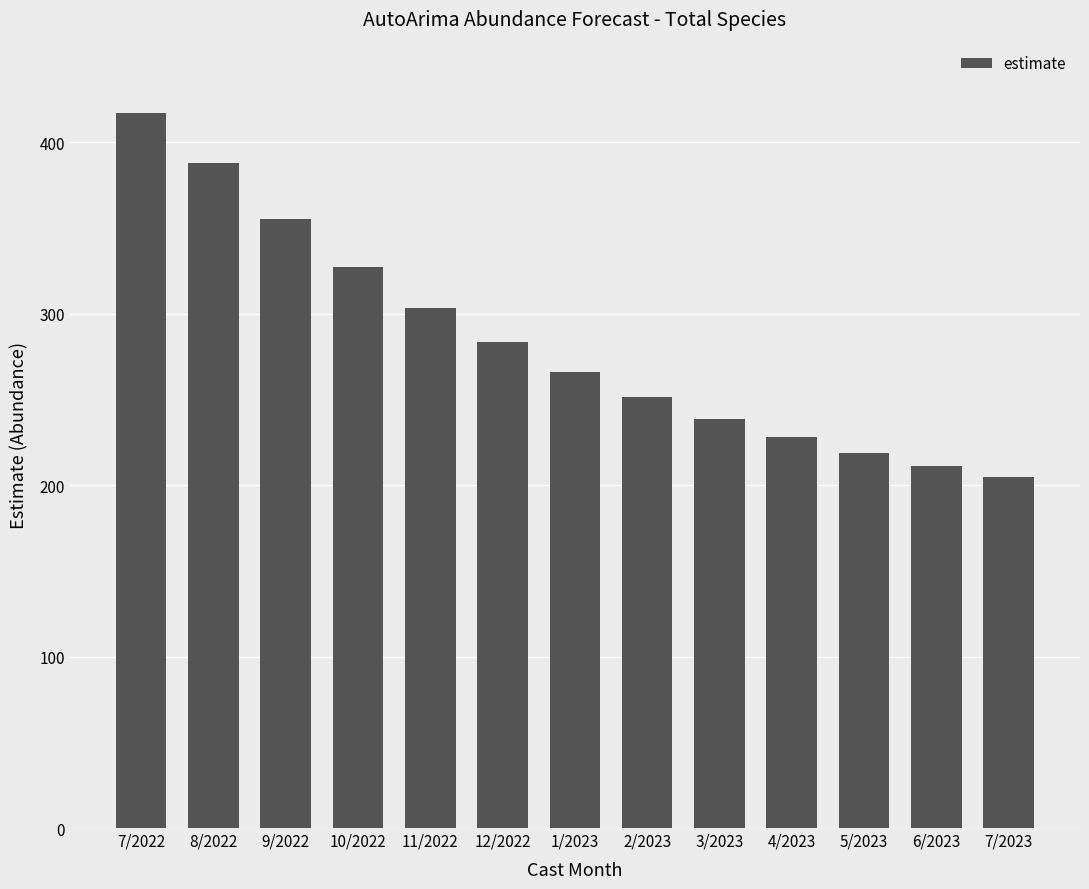

Are the bars grouped side by side (vs. stacked)?

No